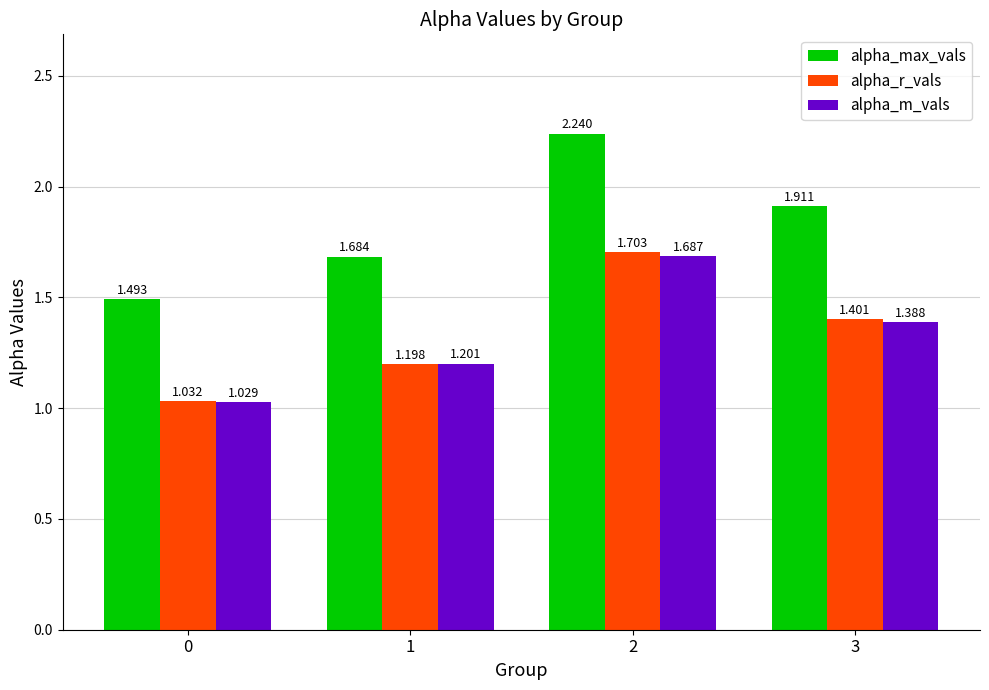

Which series has the largest total across all categories?

alpha_max_vals